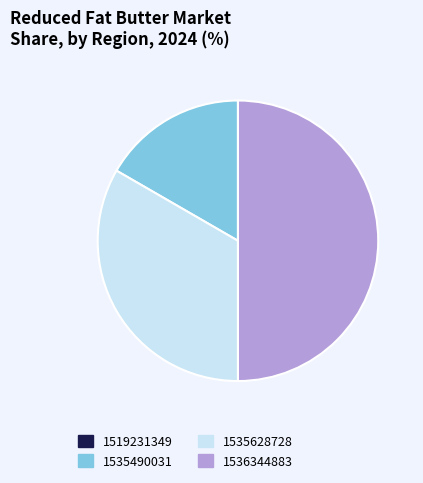

Combined, do 1536344883 and 1535490031 account for over 50%?

Yes